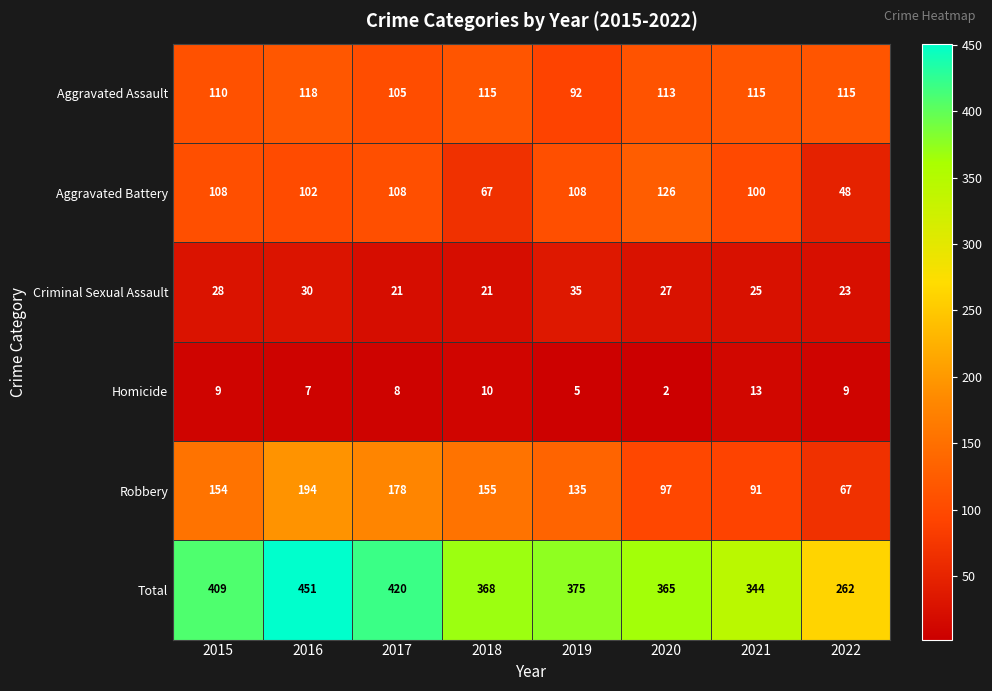

Is the value of Aggravated Assault at 2022 greater than the value of Robbery at 2019?

No